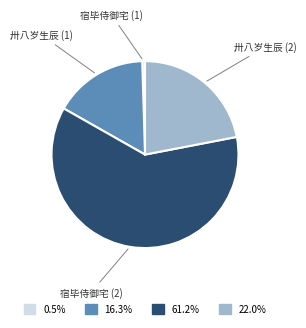

Approximately how many times larger is the value at 卅八岁生辰 (2) compared to 宿毕侍御宅 (2)?

0.4